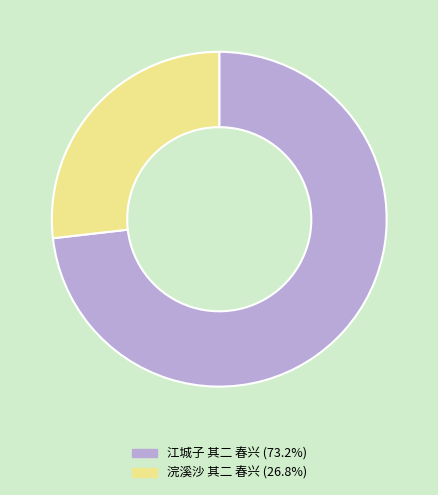

What is the largest slice in the pie chart?

江城子 其二 春兴